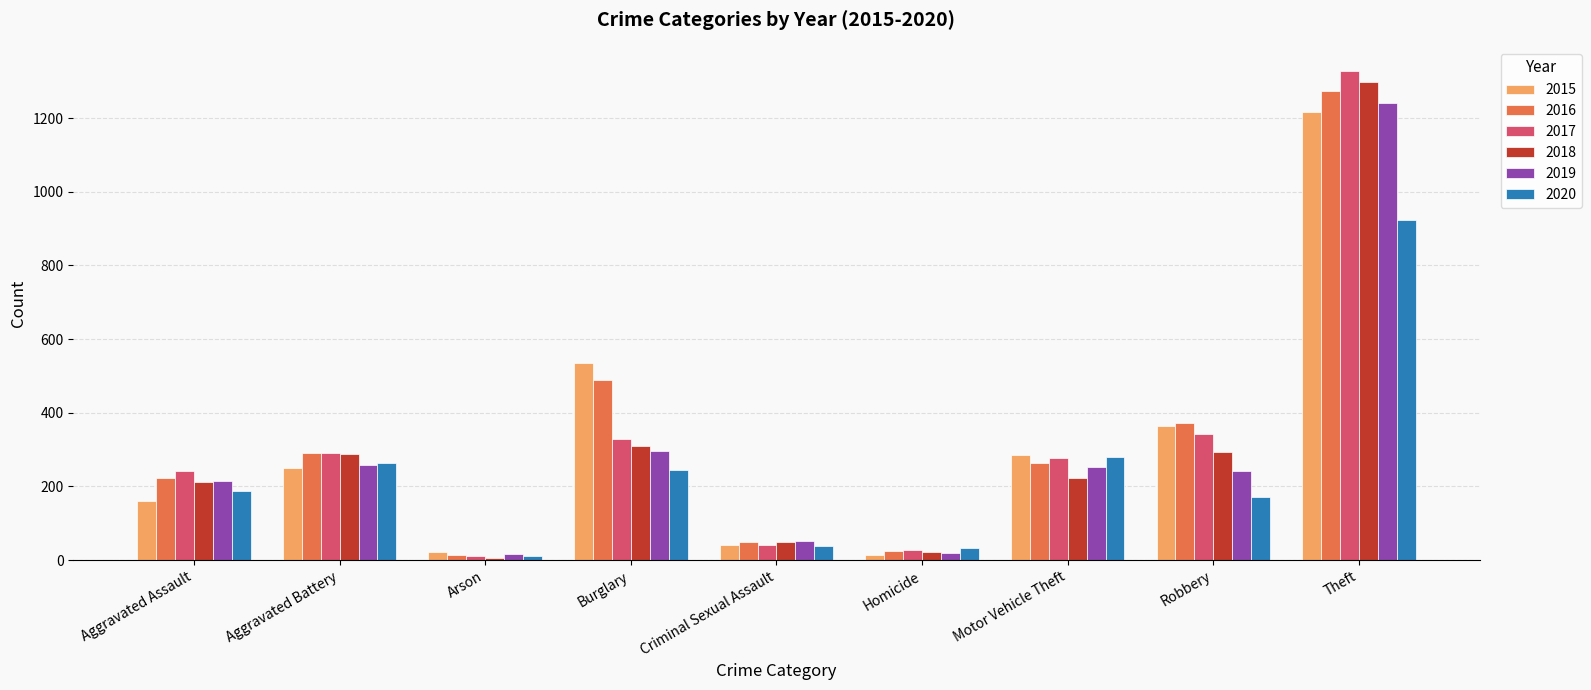

What is the sum of the 2015 values at Arson and Criminal Sexual Assault?

63